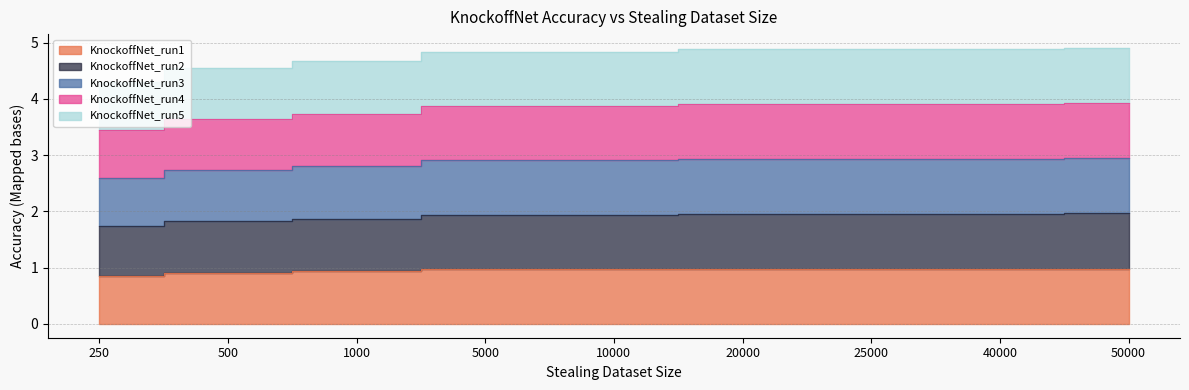

Which series has the widest spread of values?

KnockoffNet_run3